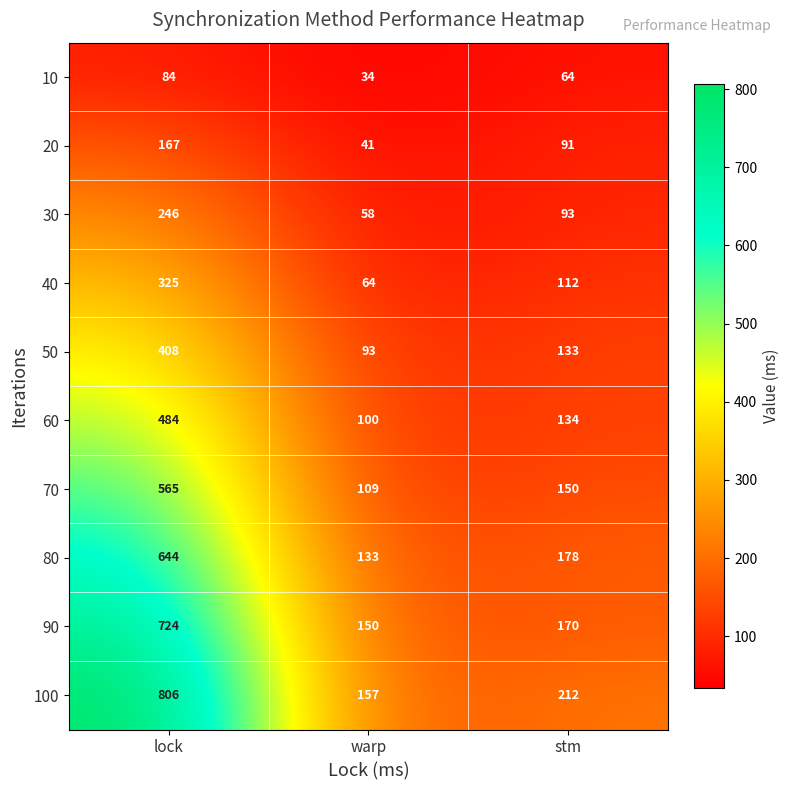

Where does the 80 series first go above 178?

lock